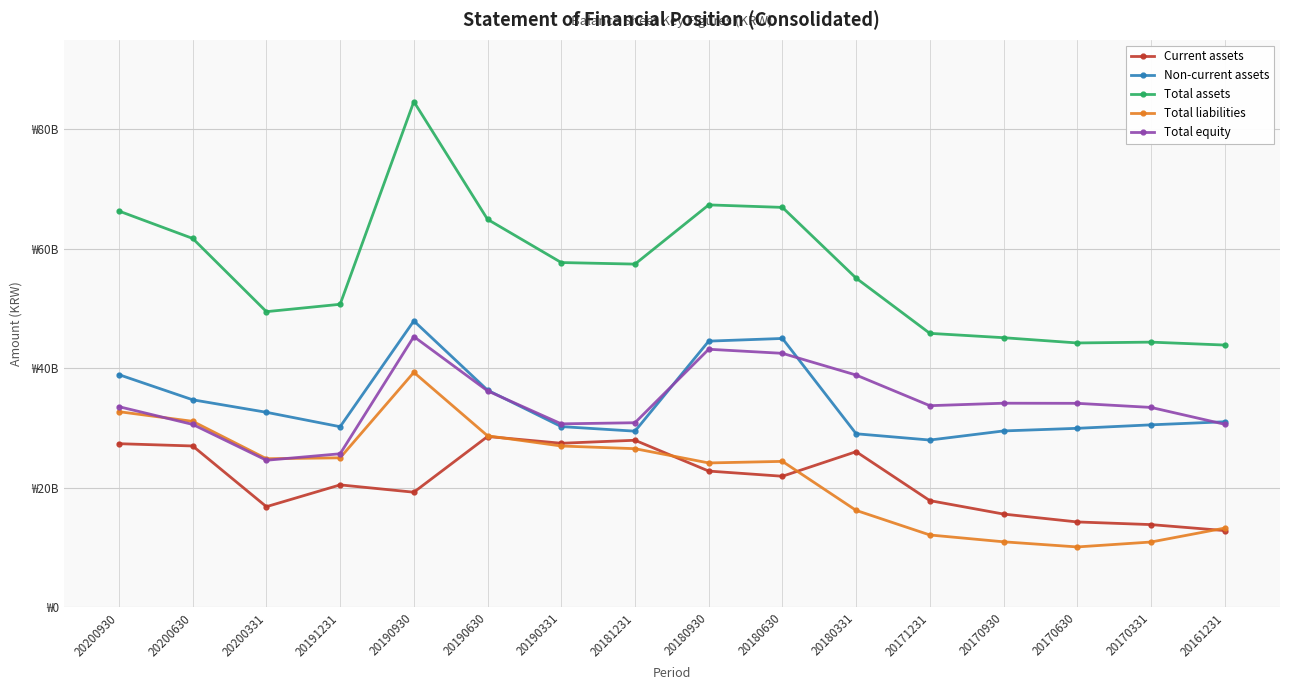

Where is Non-current assets nearest to the value 37965588106?

20200930